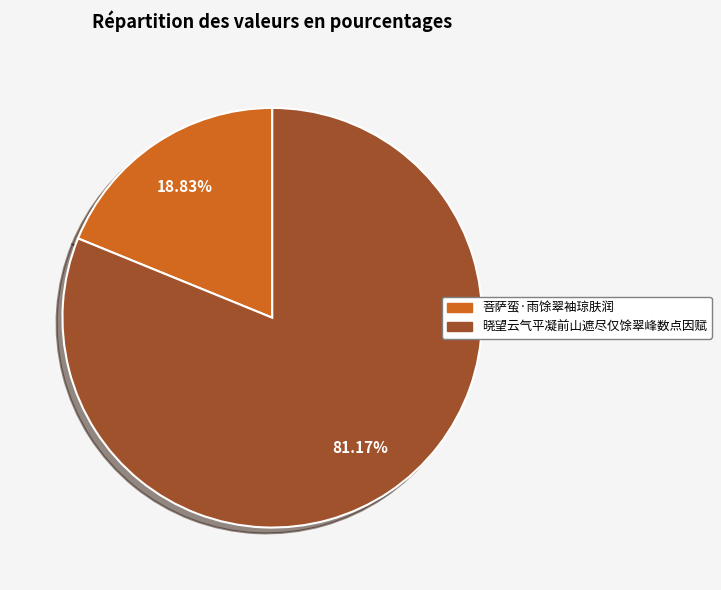

What percentage do 晓望云气平凝前山遮尽仅馀翠峰数点因赋 and 菩萨蛮·雨馀翠袖琼肤润 together represent?

100.0%